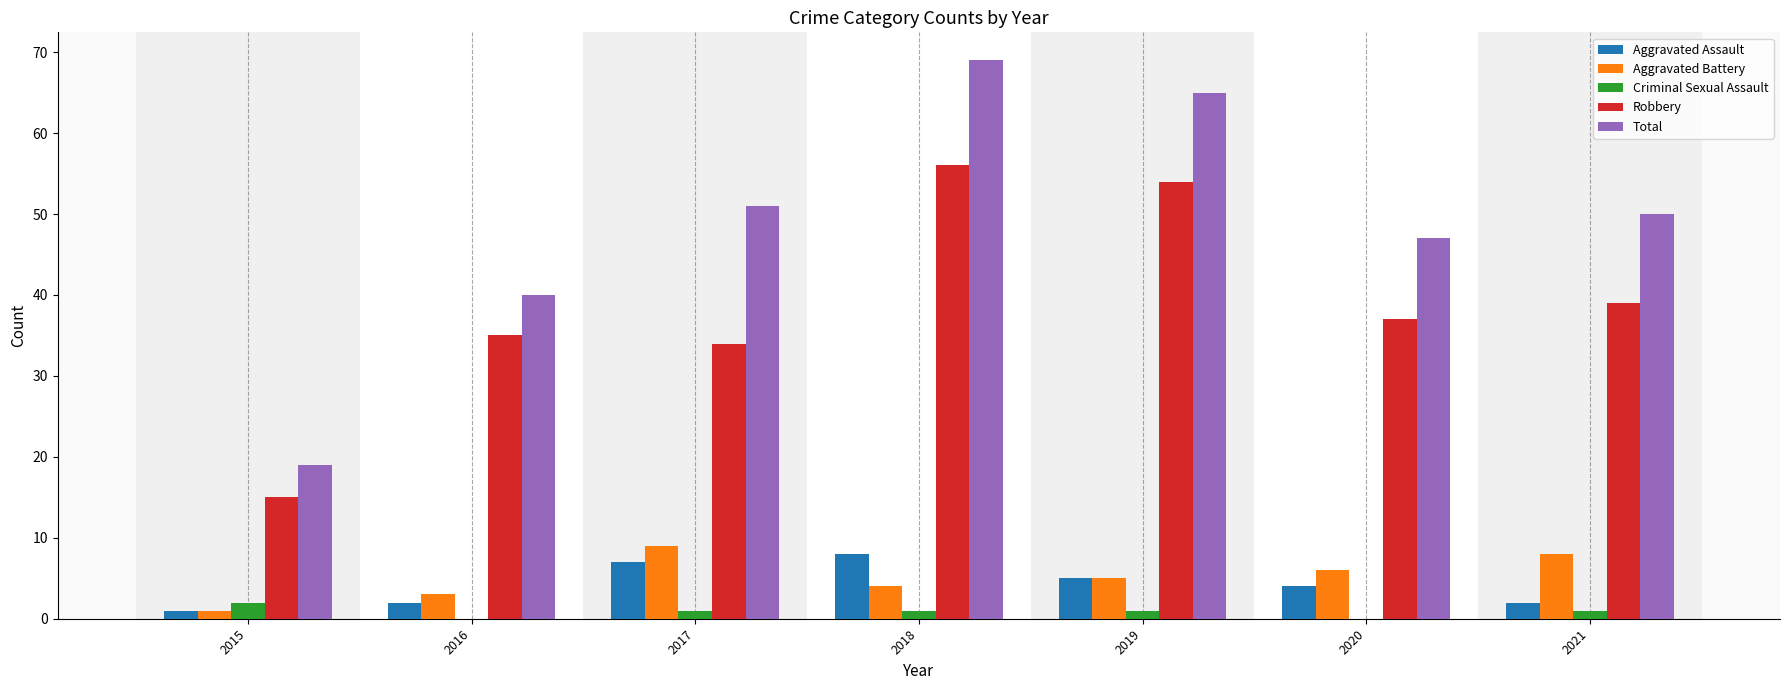

Which category has the highest value across all series?

2018